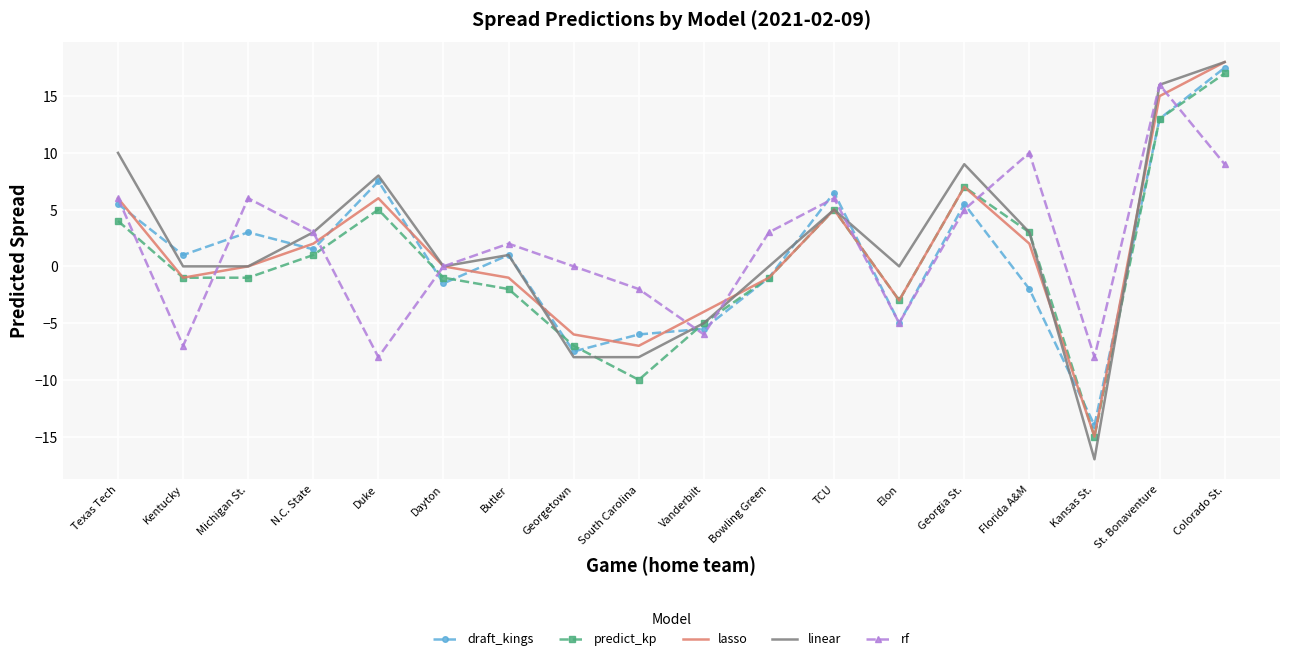

Which series has the widest spread of values?

linear